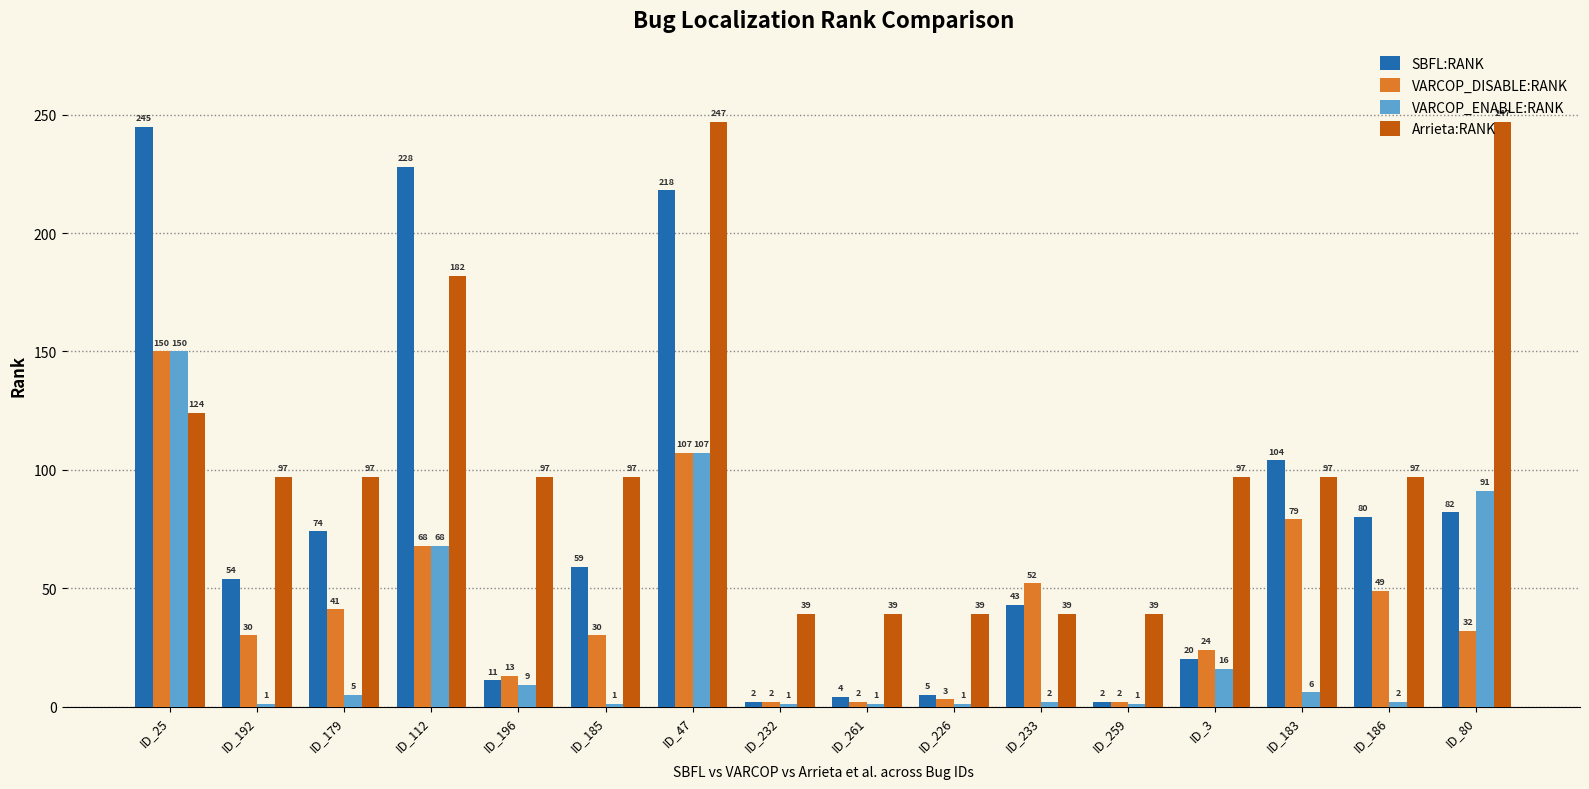

Reading left to right, extract all data points from this chart.

SBFL:RANK: ID_25=245	ID_192=54	ID_179=74	ID_112=228	ID_196=11	ID_185=59	ID_47=218	ID_232=2	ID_261=4	ID_226=5	ID_233=43	ID_259=2	ID_3=20	ID_183=104	ID_186=80	ID_80=82
VARCOP_DISABLE:RANK: ID_25=150	ID_192=30	ID_179=41	ID_112=68	ID_196=13	ID_185=30	ID_47=107	ID_232=2	ID_261=2	ID_226=3	ID_233=52	ID_259=2	ID_3=24	ID_183=79	ID_186=49	ID_80=32
VARCOP_ENABLE:RANK: ID_25=150	ID_192=1	ID_179=5	ID_112=68	ID_196=9	ID_185=1	ID_47=107	ID_232=1	ID_261=1	ID_226=1	ID_233=2	ID_259=1	ID_3=16	ID_183=6	ID_186=2	ID_80=91
Arrieta:RANK: ID_25=124	ID_192=97	ID_179=97	ID_112=182	ID_196=97	ID_185=97	ID_47=247	ID_232=39	ID_261=39	ID_226=39	ID_233=39	ID_259=39	ID_3=97	ID_183=97	ID_186=97	ID_80=247